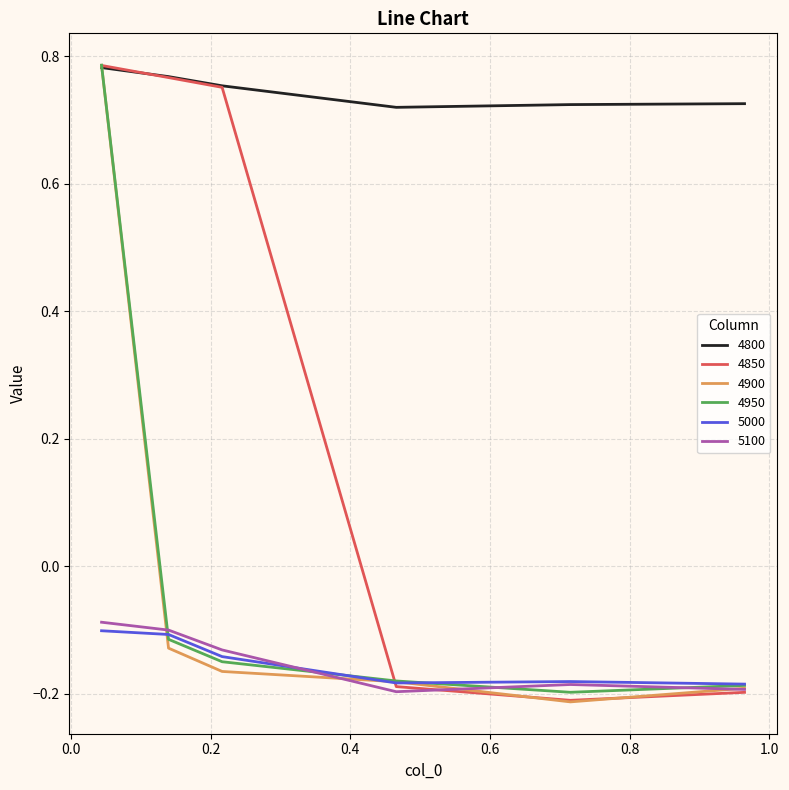

Count the number of data series in this chart.

6